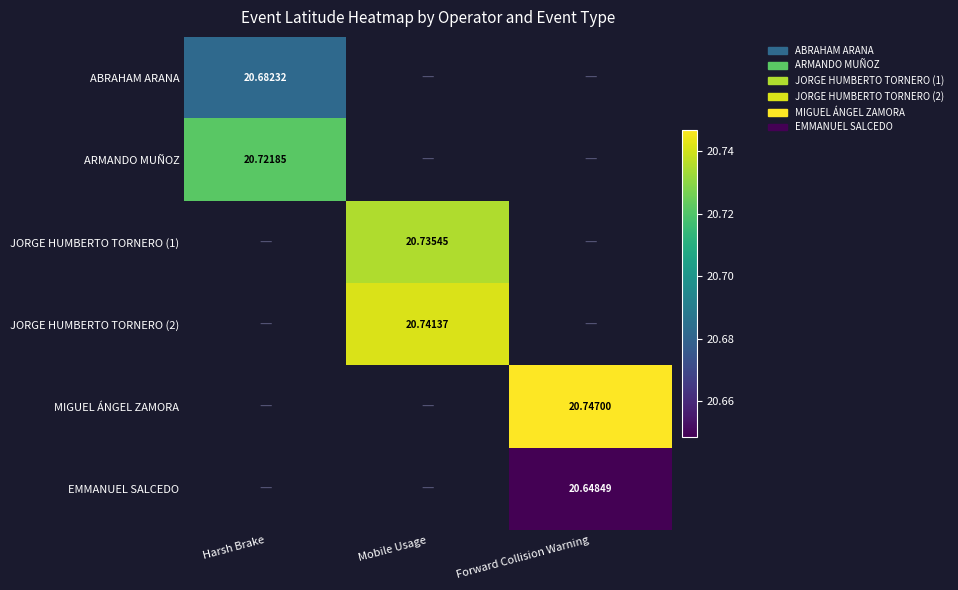

At which category does the chart reach its peak across all series?

Forward Collision Warning